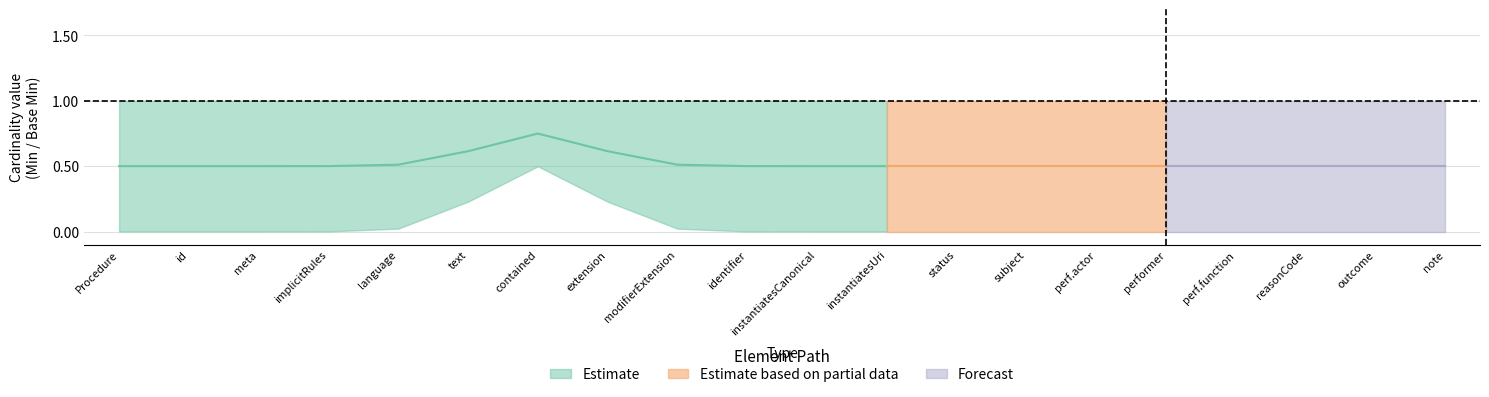

What is the difference between the highest and lowest values at Procedure.language?

1